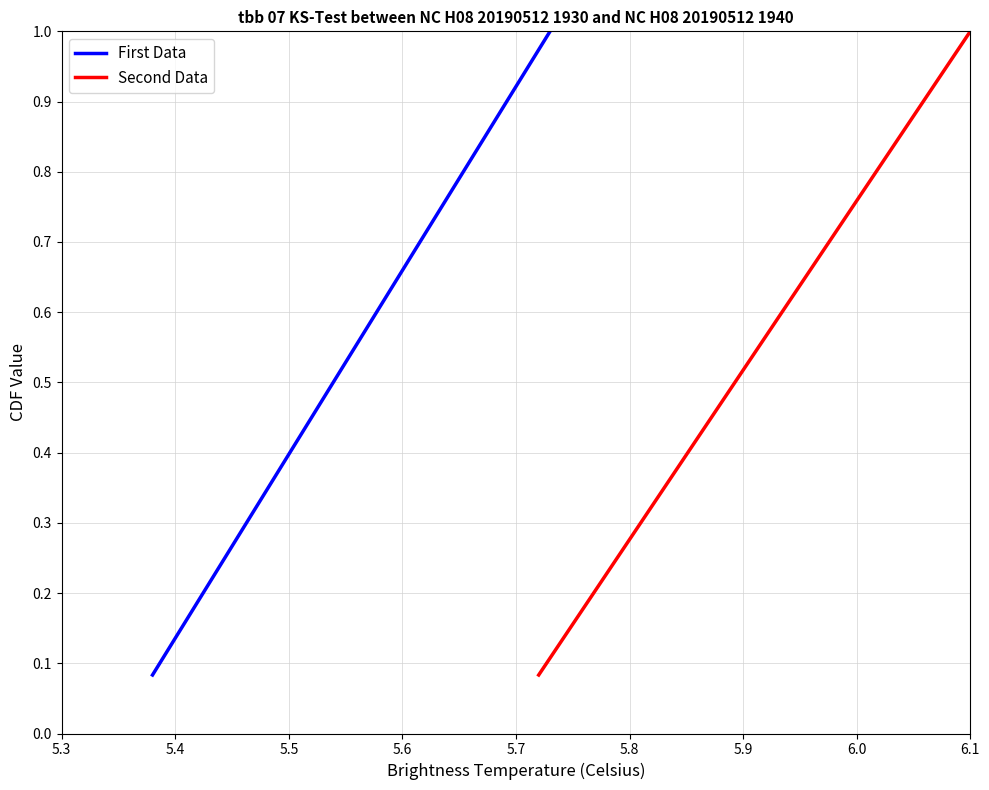

What is the maximum value shown in the chart?

1.0